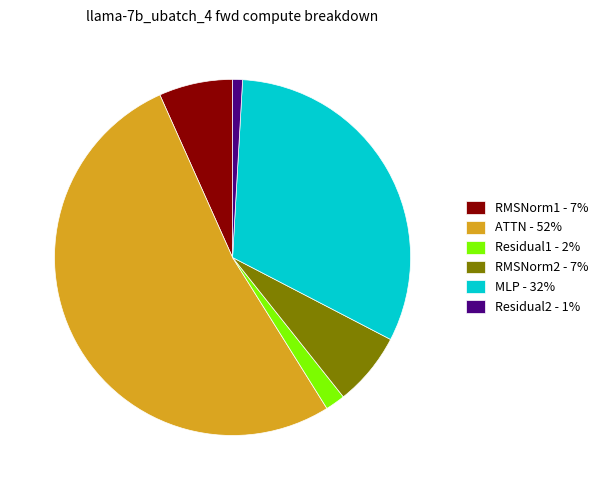

Between ATTN and Residual1, which is larger?

ATTN